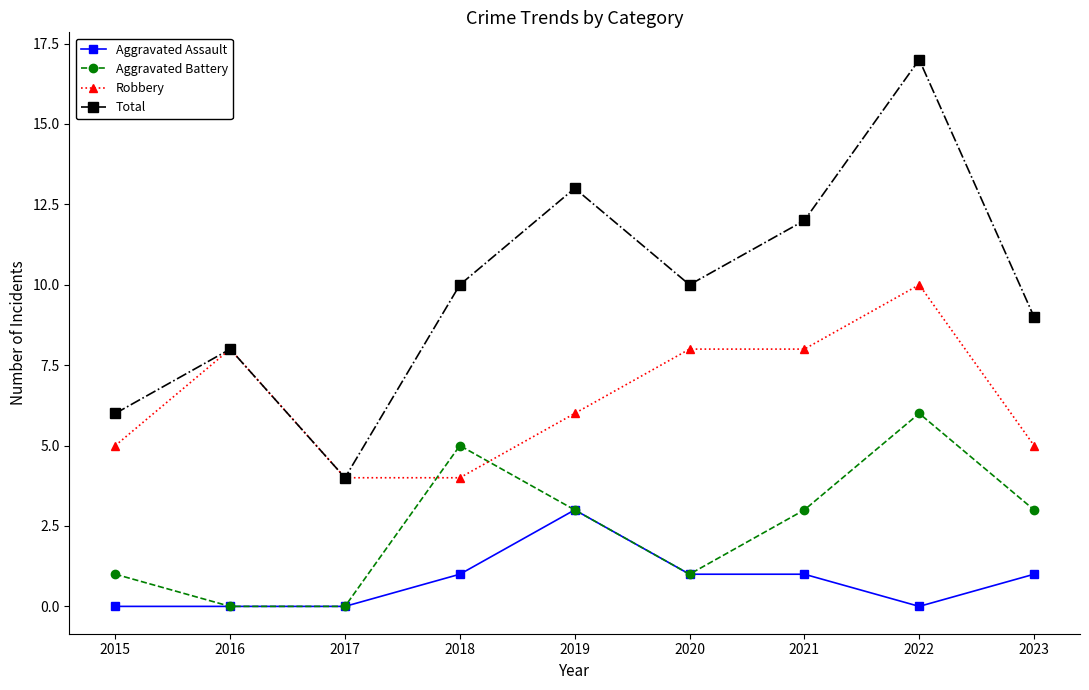

What is the minimum value for Total?

4